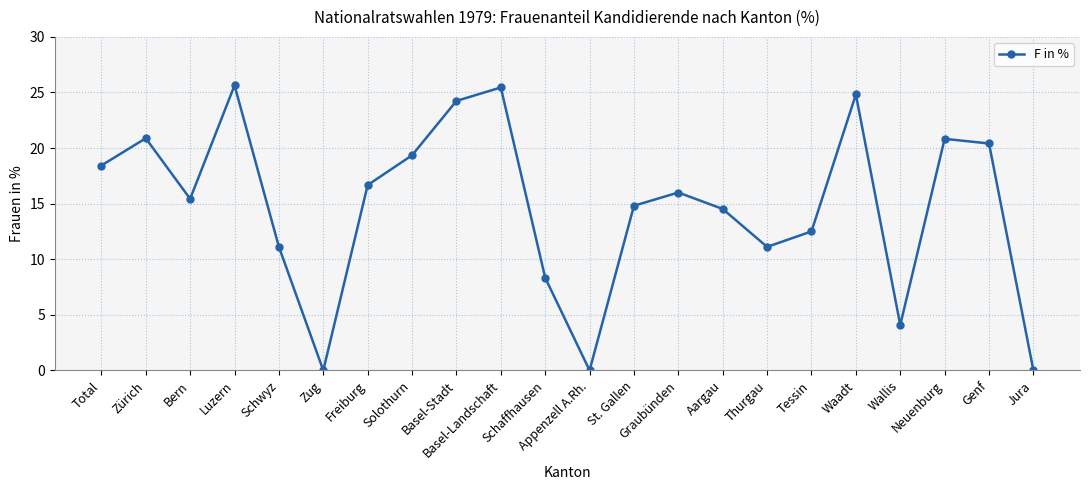

What is the value of the 21st point from the left?

20.4